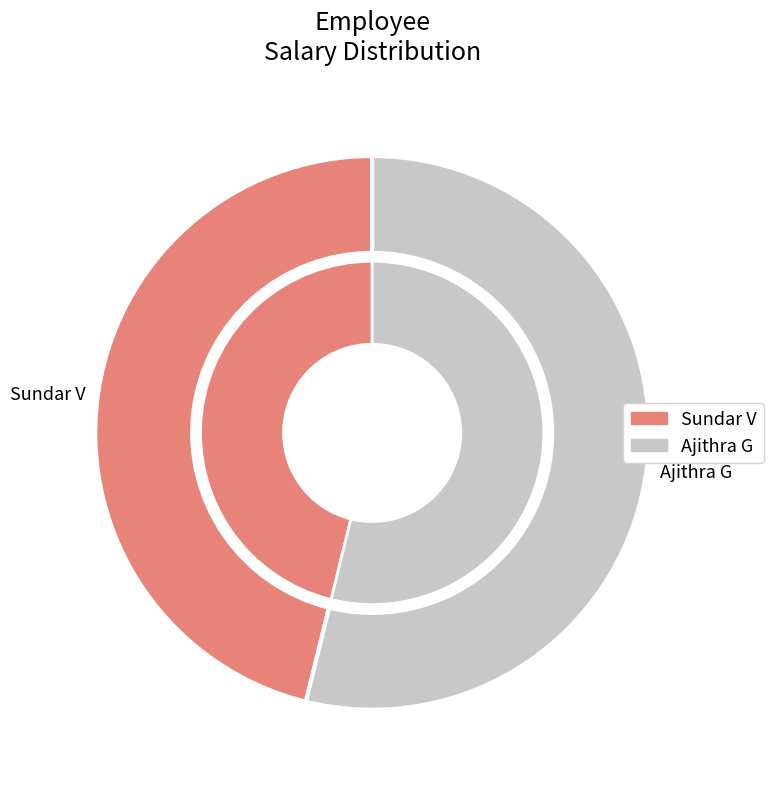

Is there any slice that represents more than half of the pie?

Yes